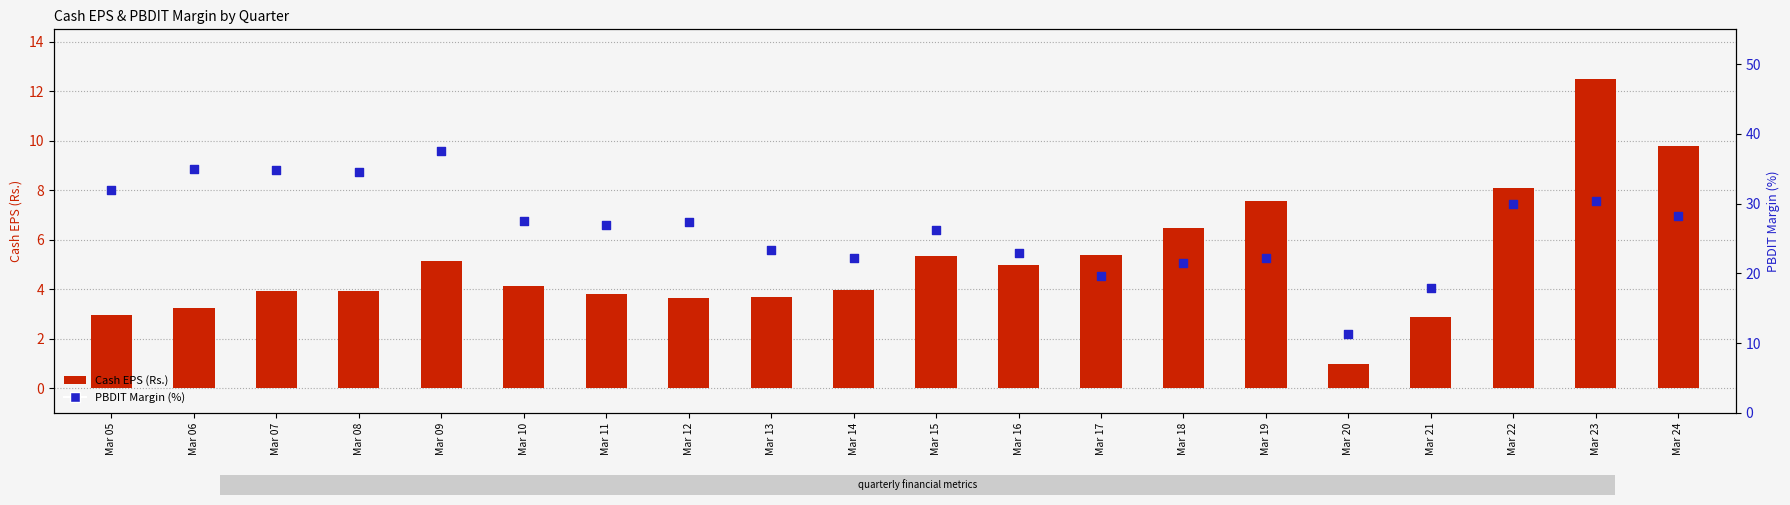

Which series reaches the minimum Y coordinate?

Cash EPS (Rs.)